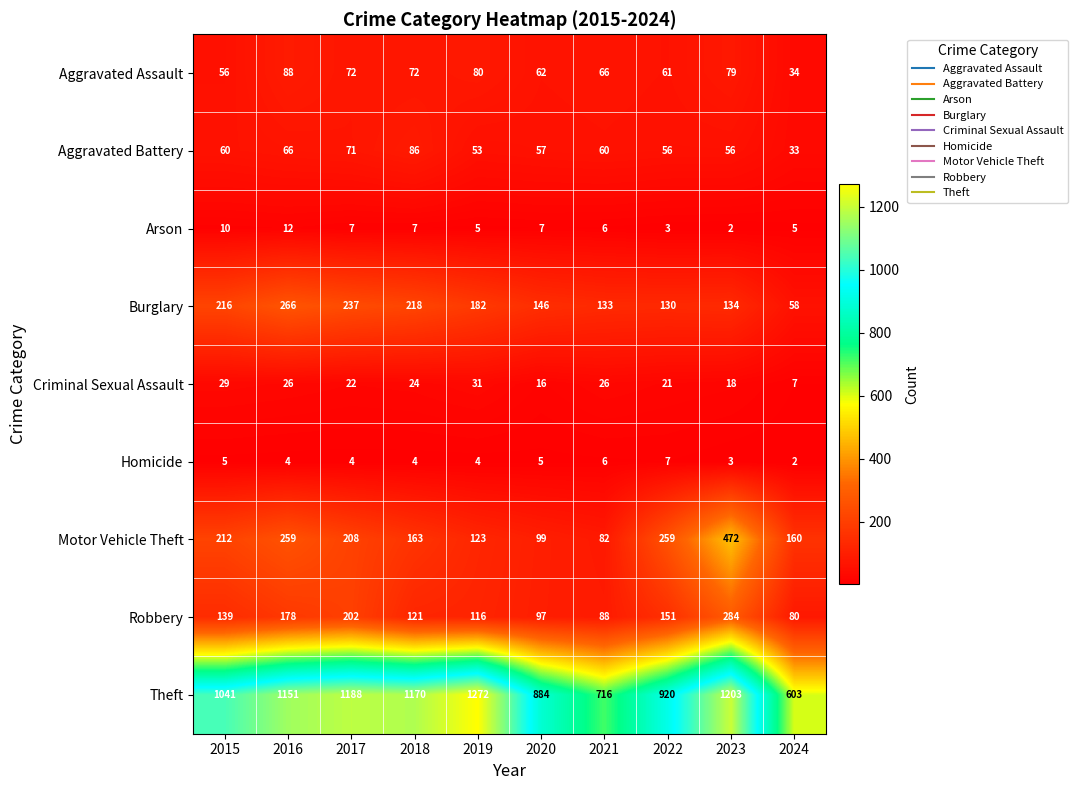

Count the number of data series in this chart.

9